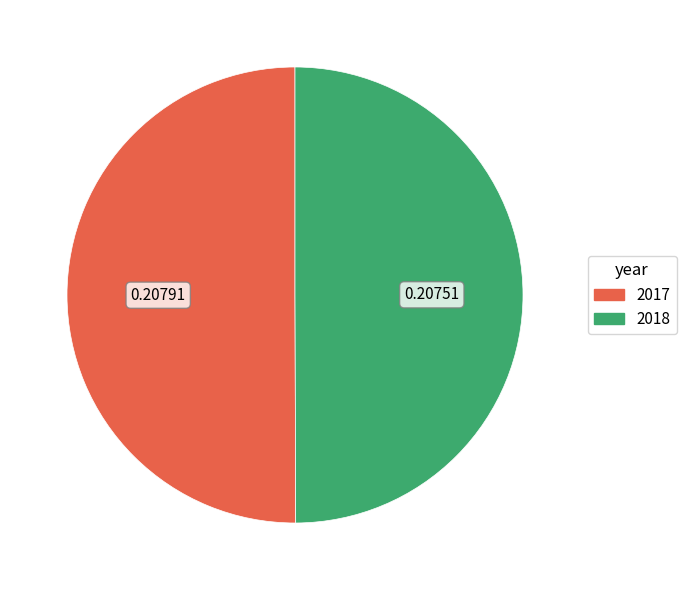

How many slices are in this pie chart?

2